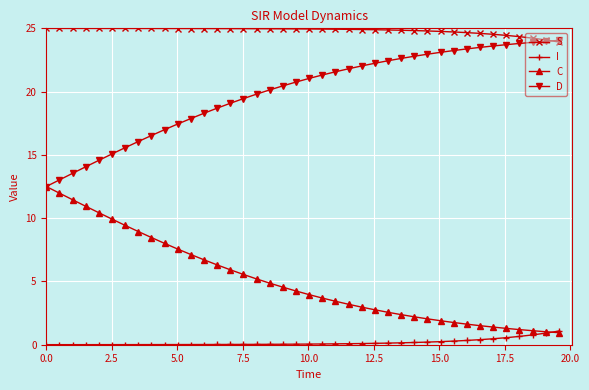

List the series in order of their peak value, highest first.

S, D, C, I